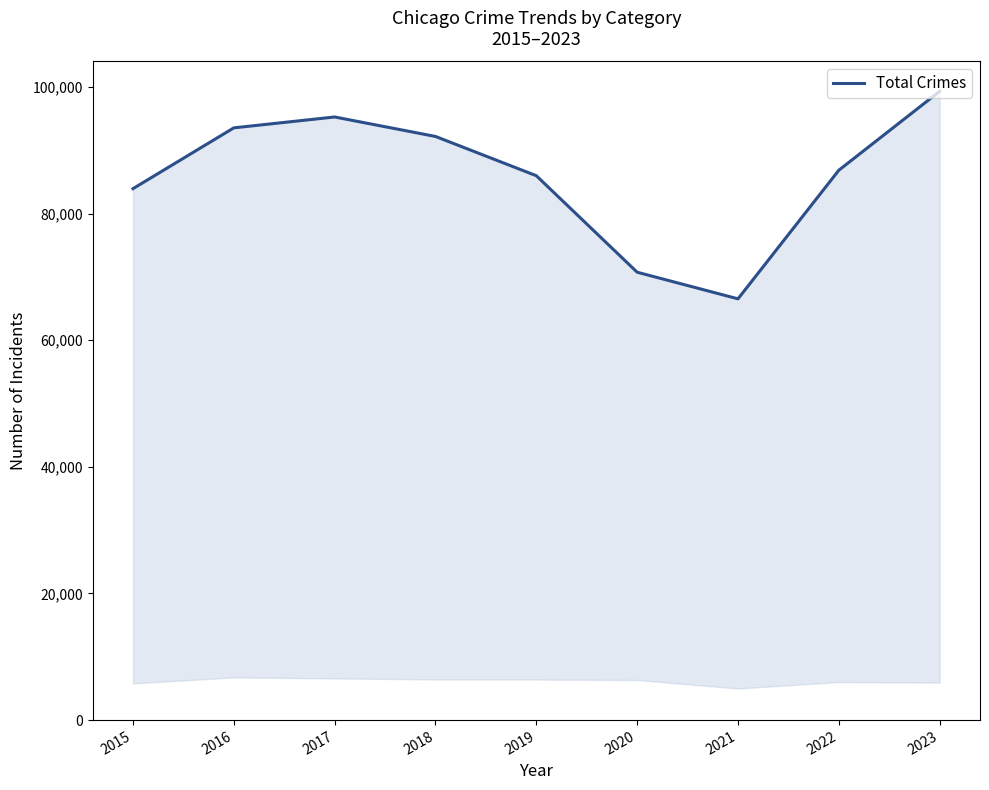

Where is the first local minimum?

2021